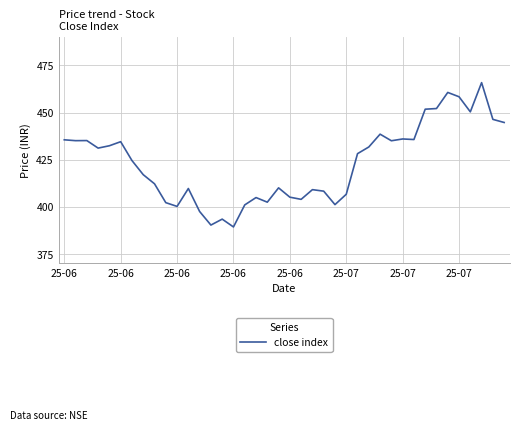

What is the difference between the maximum and minimum values?

76.6